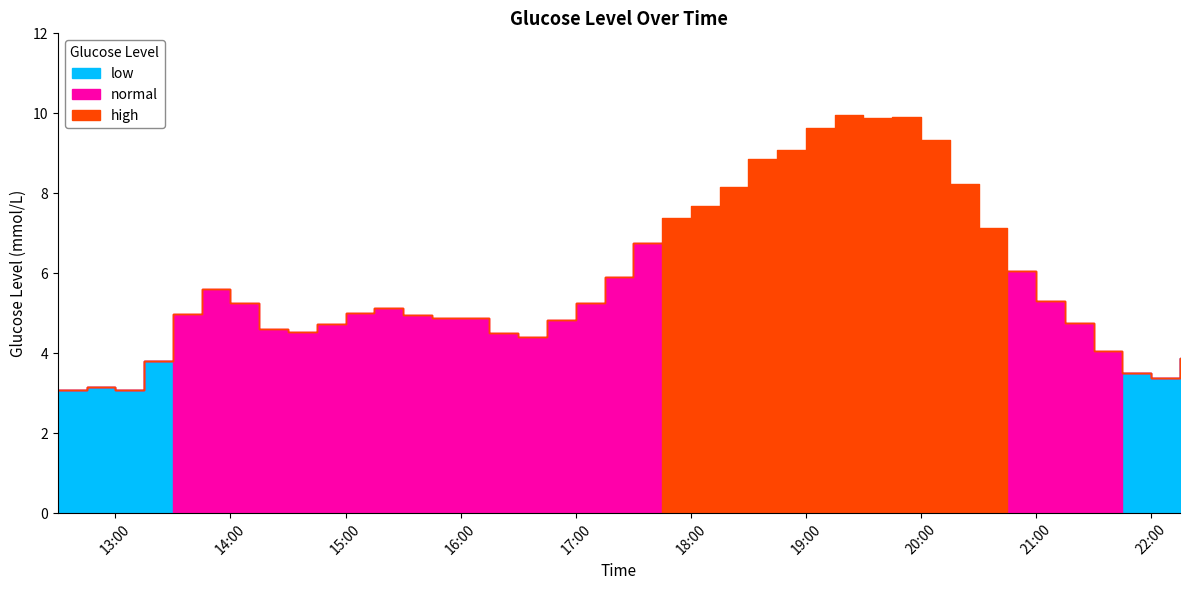

Rank the series by their maximum value, from highest to lowest.

high, normal, low